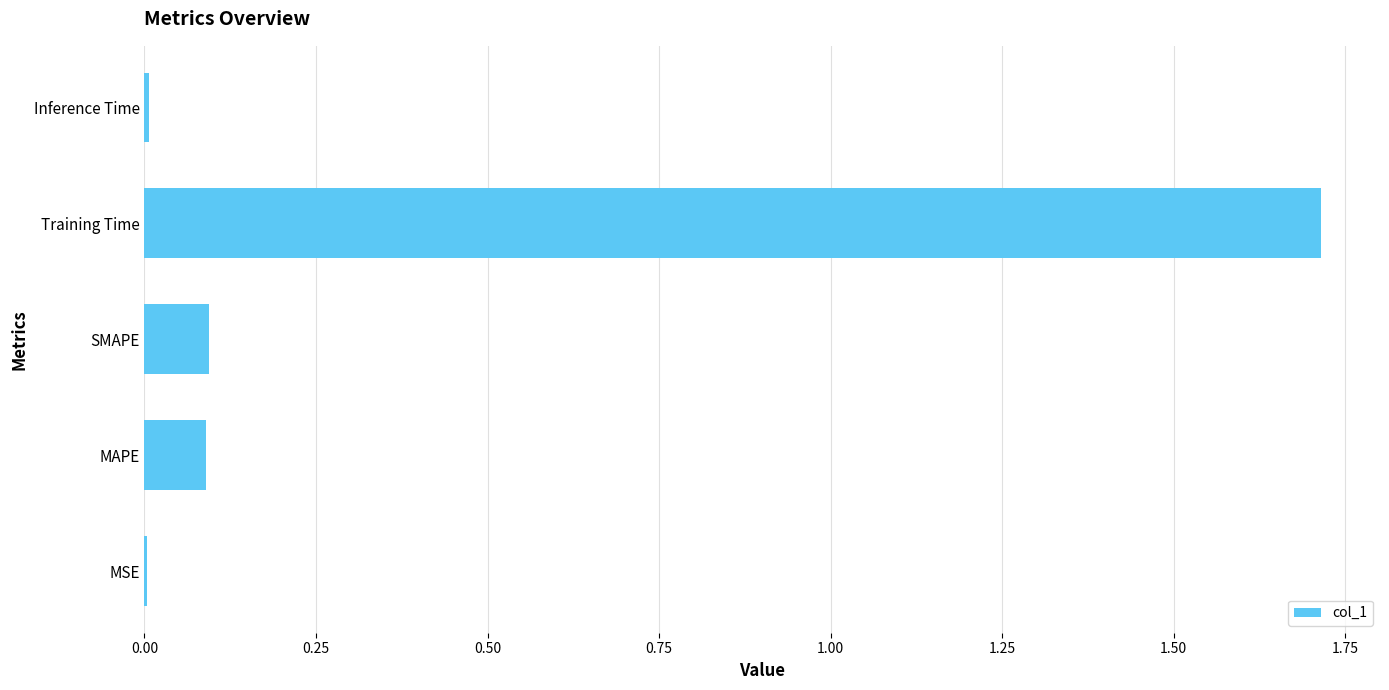

Between SMAPE and Inference Time, which is larger?

SMAPE